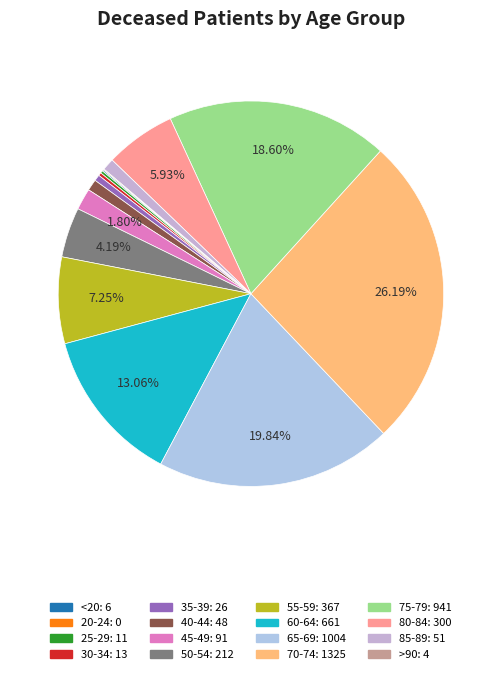

Which category has the smallest portion of the pie?

20-24